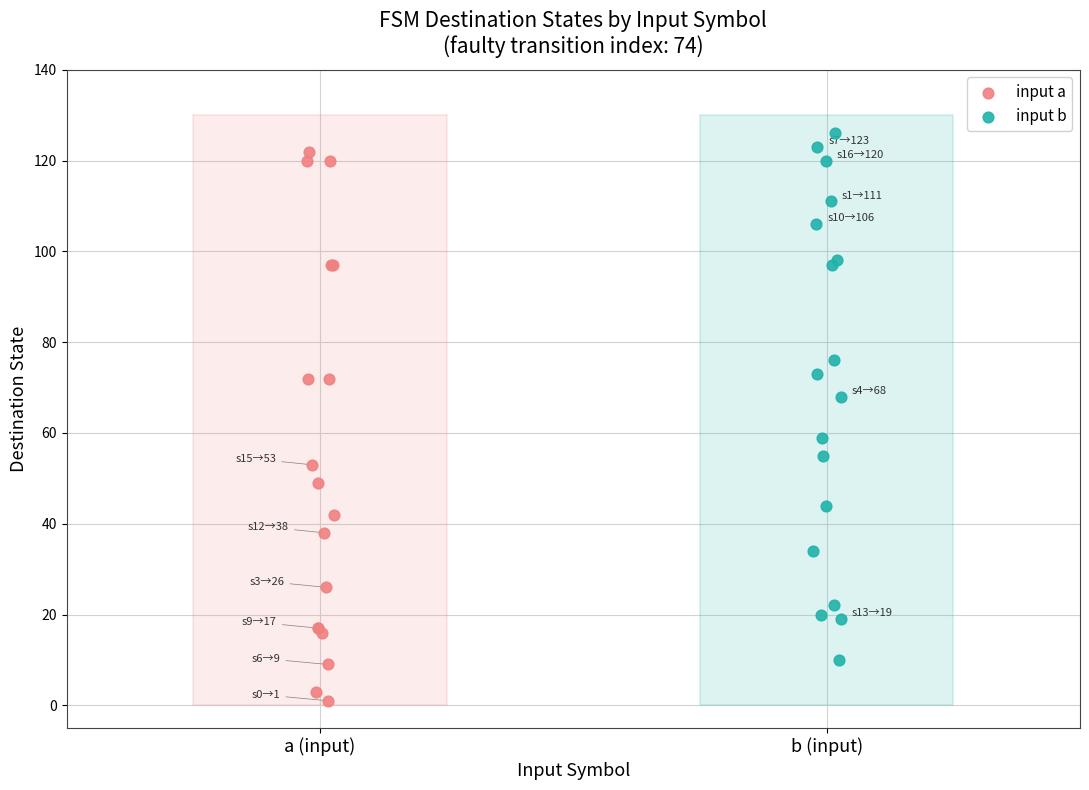

Which series reaches the minimum Y coordinate?

input a